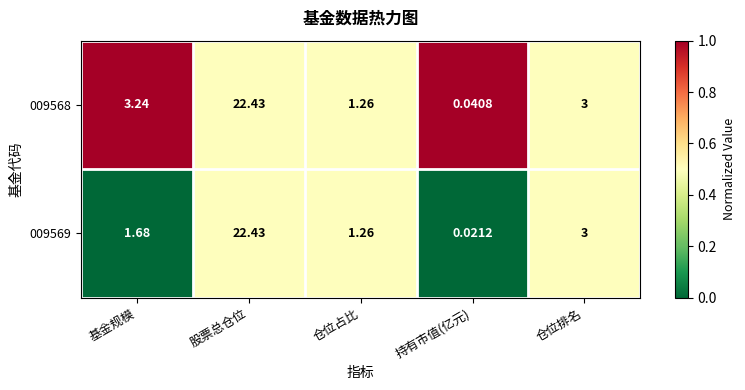

Rank the categories by 009569 value from highest to lowest.

股票总仓位, 仓位排名, 基金规模, 仓位占比, 持有市值(亿元)